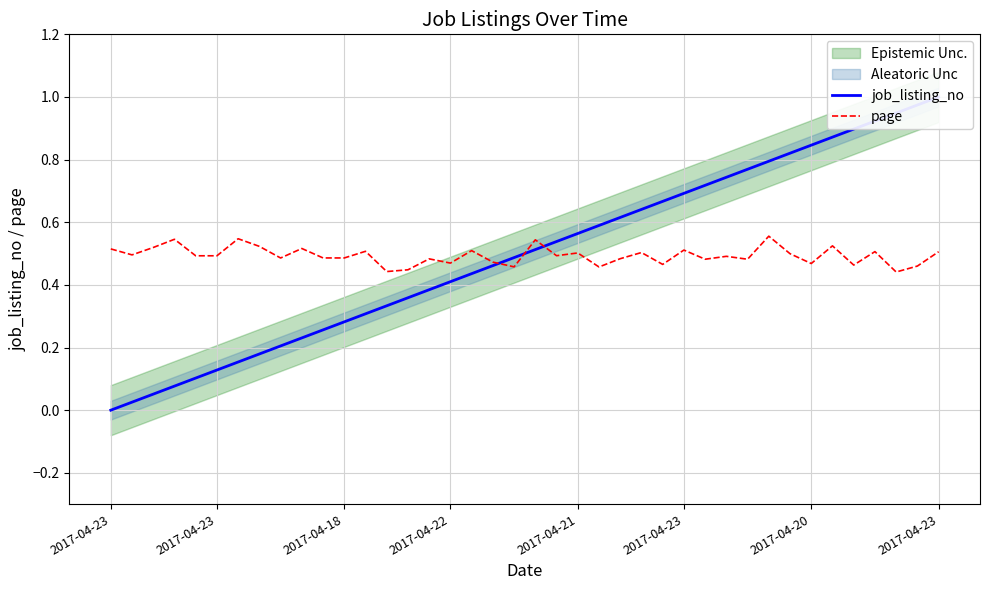

The value of page at 18 is 0.7. True or false?

False